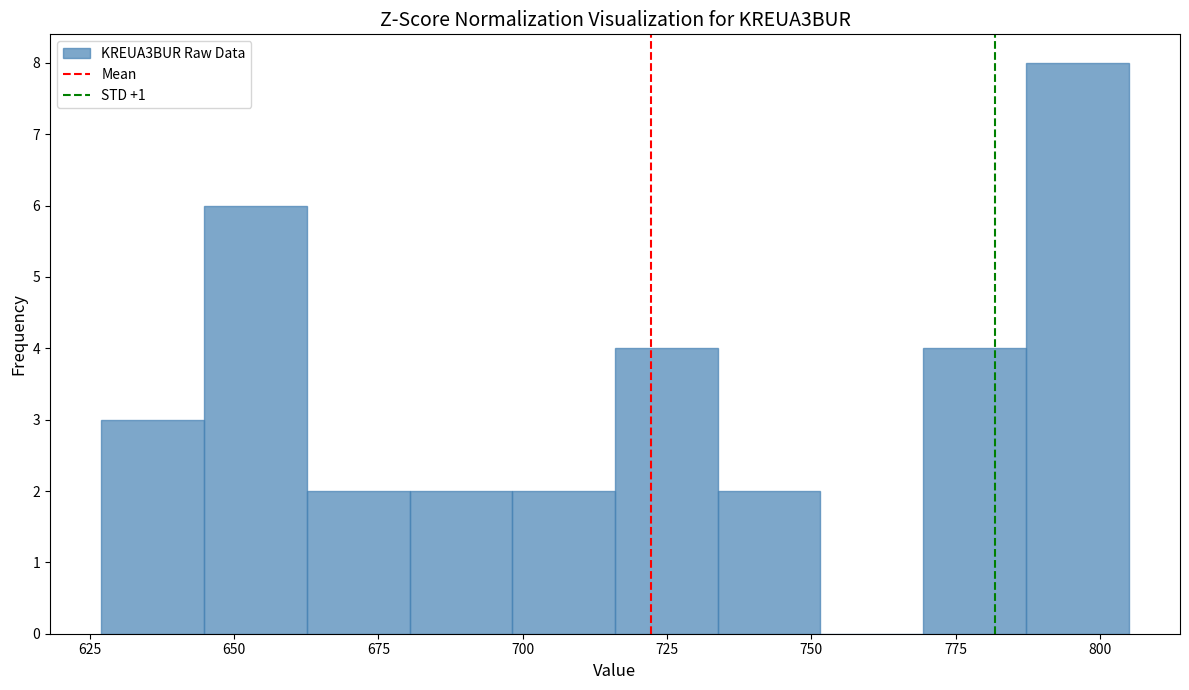

Read against the x-axis, roughly where is the centre of the tallest bar?

795